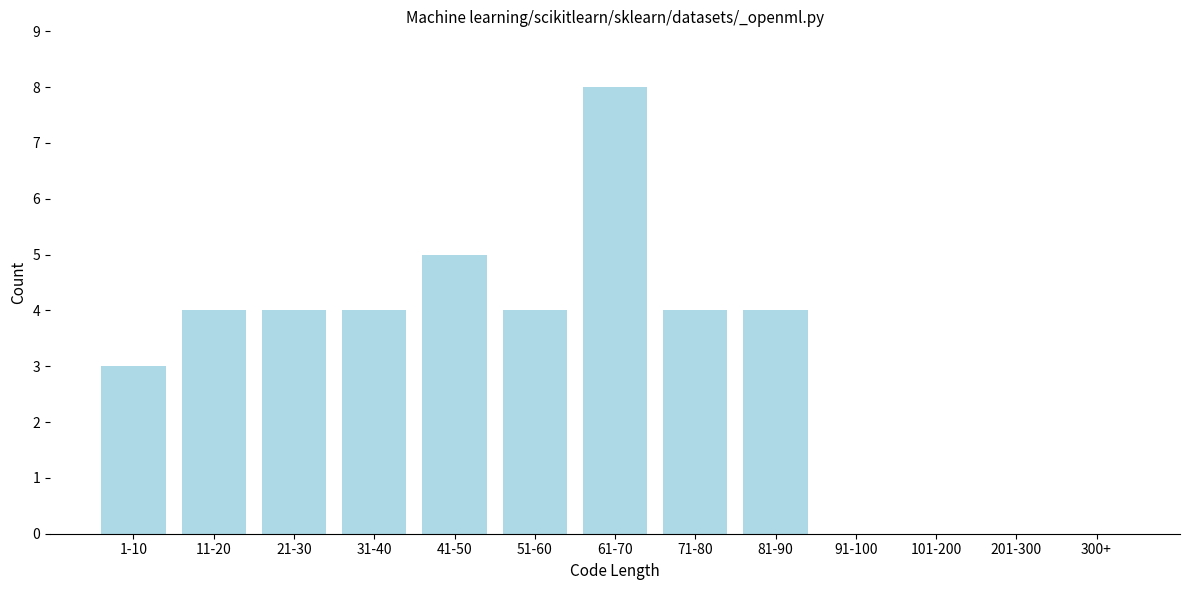

Reading left to right, transcribe all the data shown in this chart.

1-10=3	11-20=4	21-30=4	31-40=4	41-50=5	51-60=4	61-70=8	71-80=4	81-90=4	91-100=0	101-200=0	201-300=0	300+=0